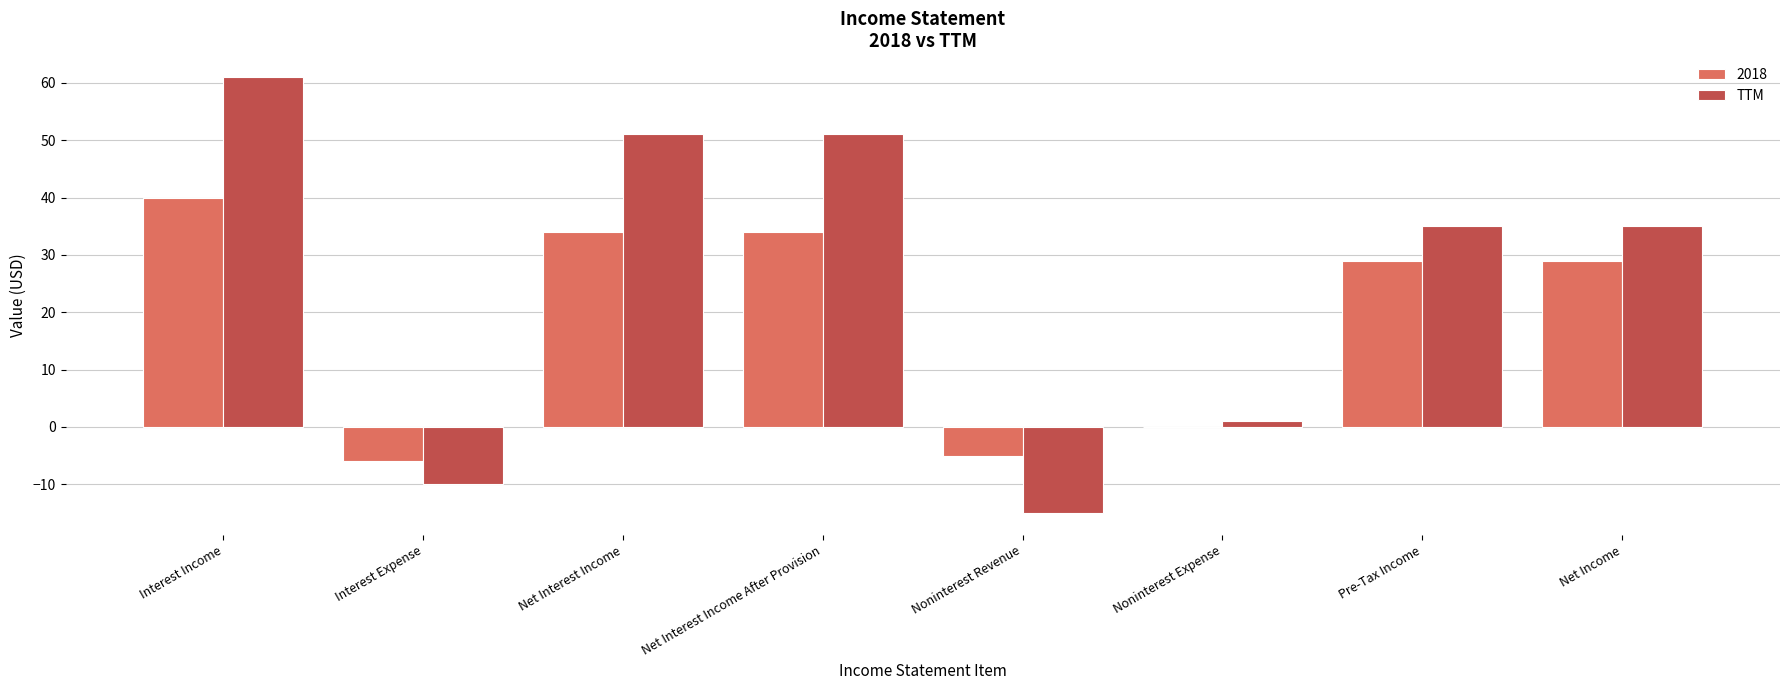

What value does the 2018 series have at Interest Expense, to the nearest 5?

-5